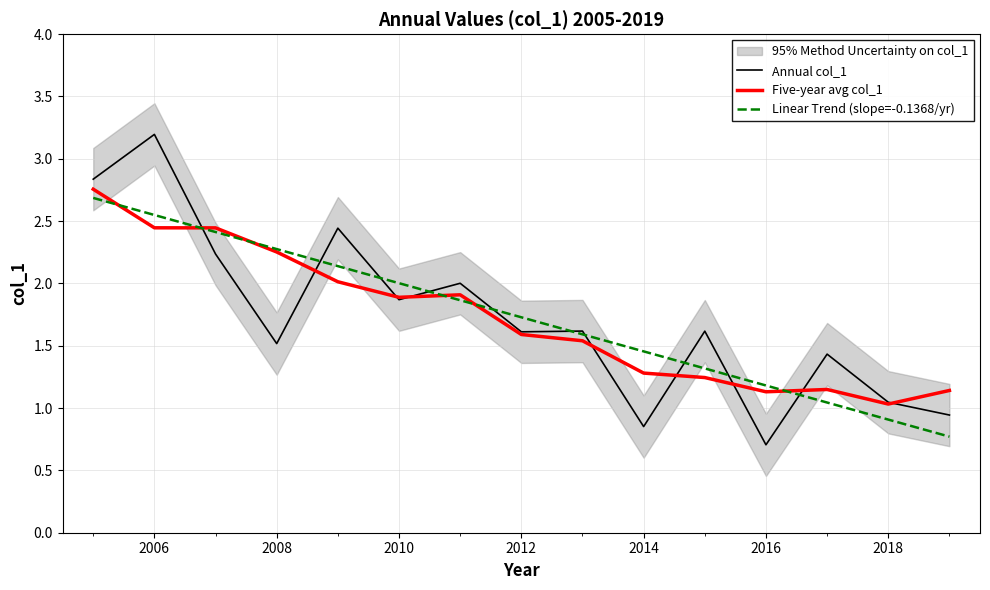

What is the difference between the maximum and minimum values in the Annual col_1 series?

2.5